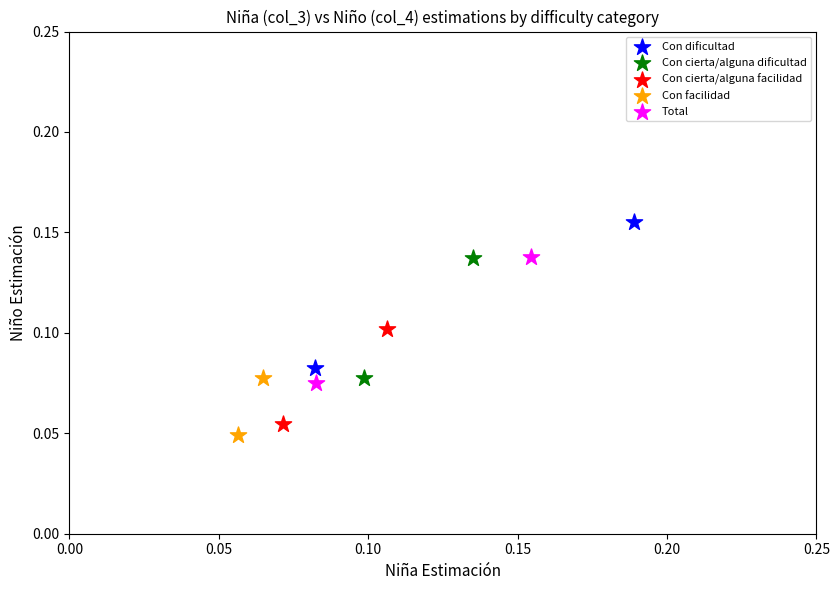

Which series contains the highest Y value?

Con dificultad